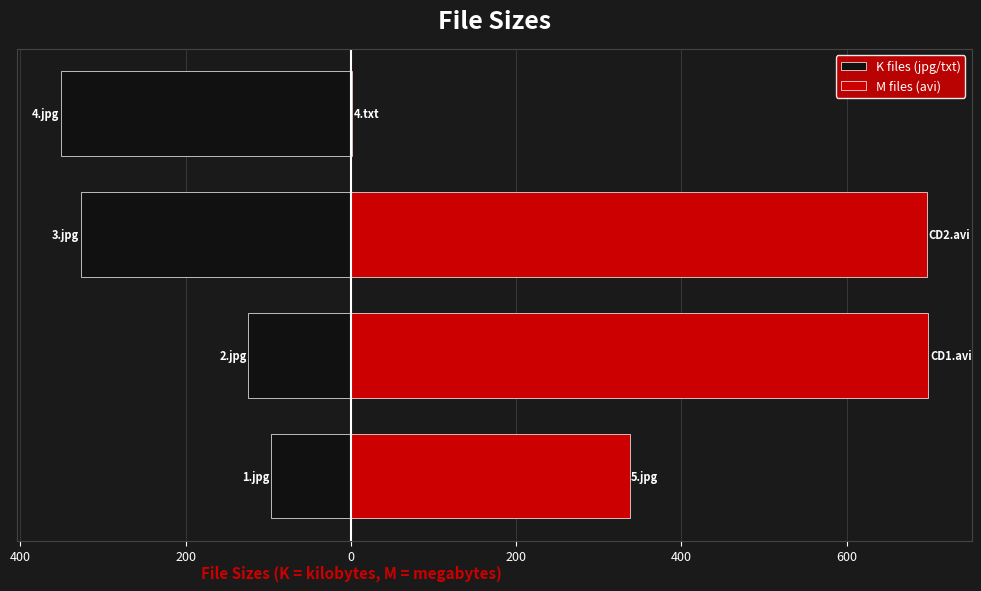

At how many categories does at least one series exceed -212?

4